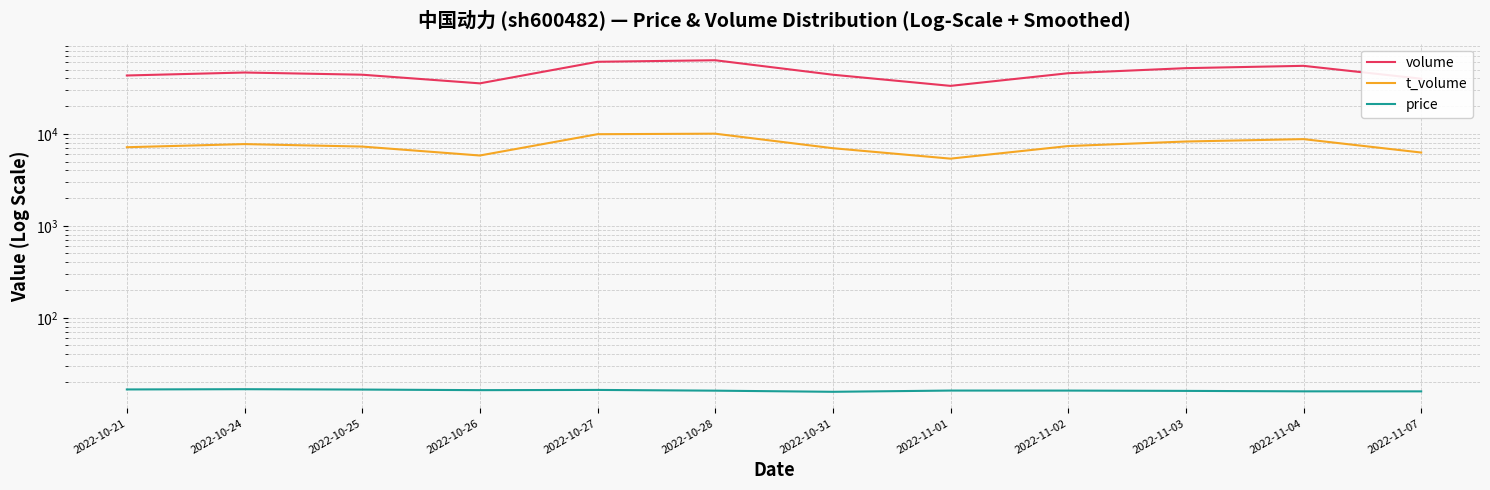

How many values in the volume series are below 45585?

6